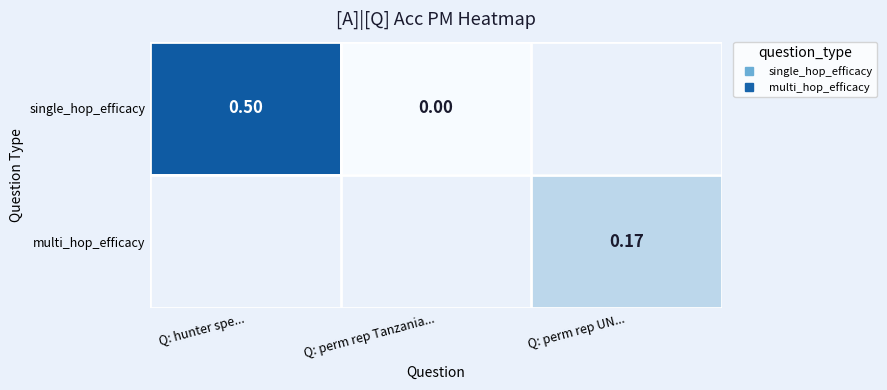

Is the value of single_hop_efficacy at Q: hunter spe... greater than the value of multi_hop_efficacy at Q: perm rep Tanzania...?

No